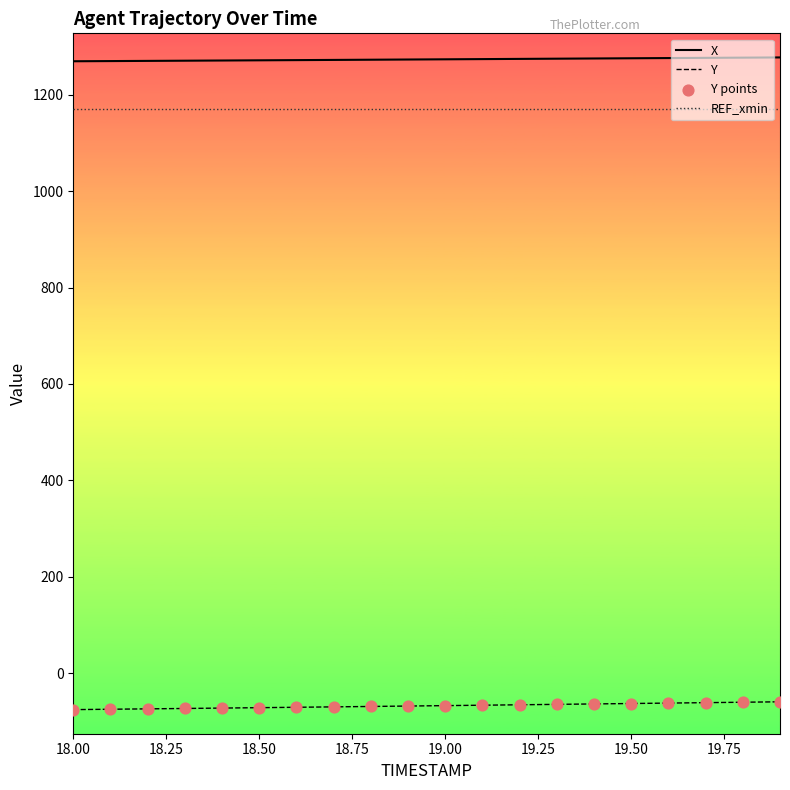

Which series has the largest total across all categories?

X